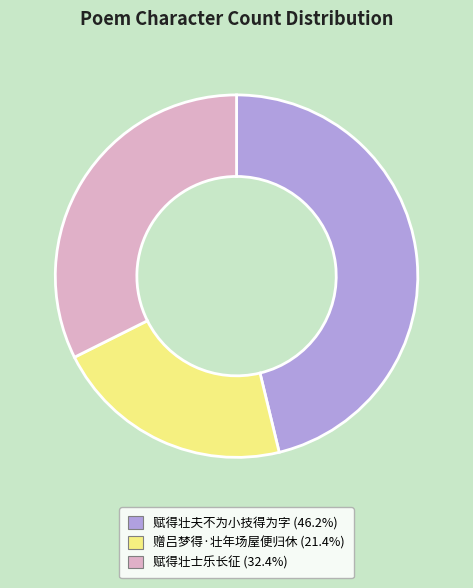

Approximately how many times larger is the value at 赋得壮夫不为小技得为字 (46.2%) compared to 赋得壮士乐长征 (32.4%)?

1.4